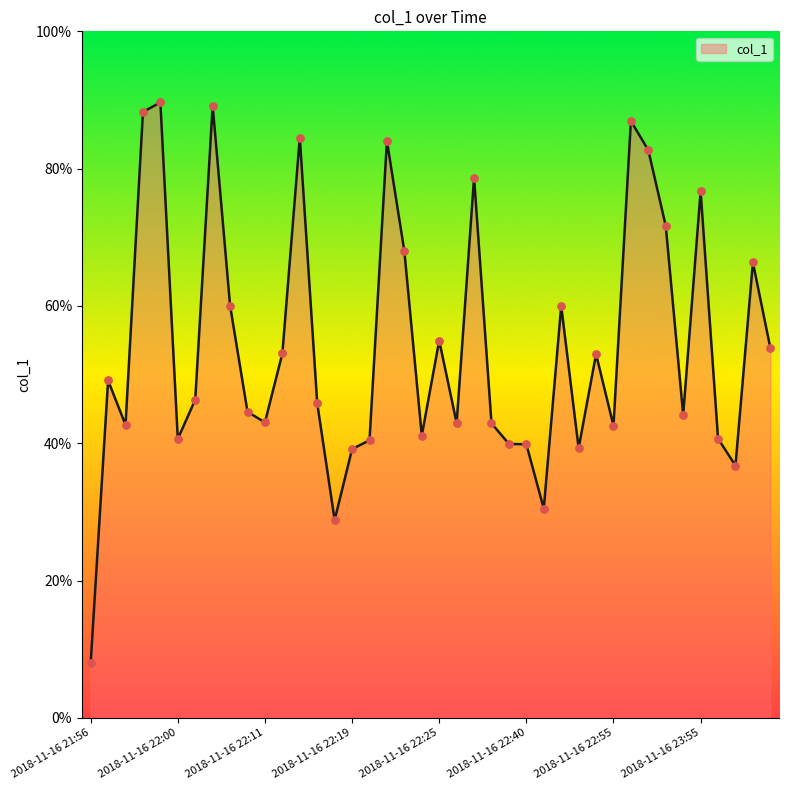

What is the difference between the maximum and minimum values?

81.7